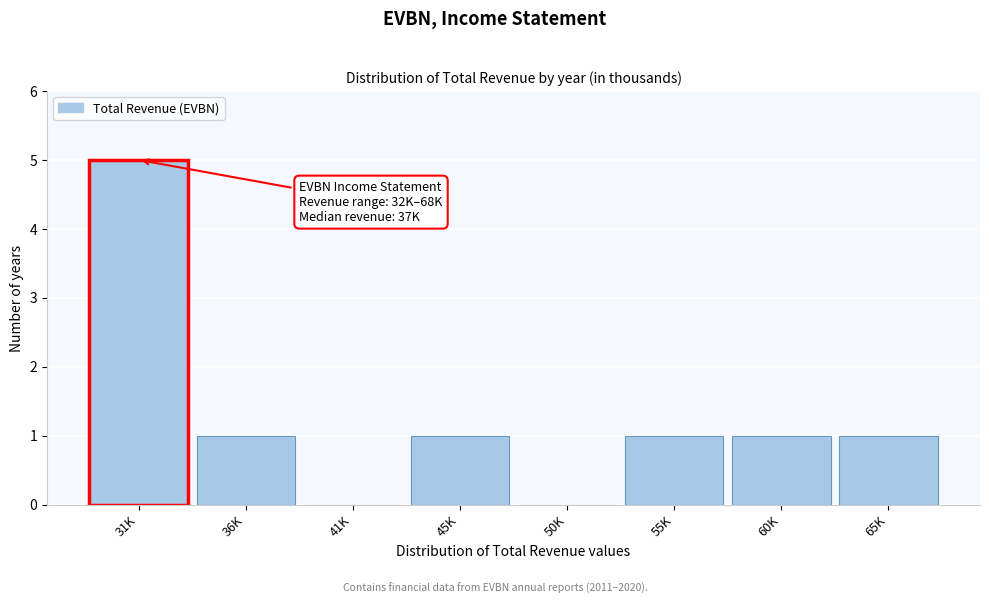

Reading left to right, extract all data points from this chart.

31K=5	36K=1	41K=0	45K=1	50K=0	55K=1	60K=1	65K=1